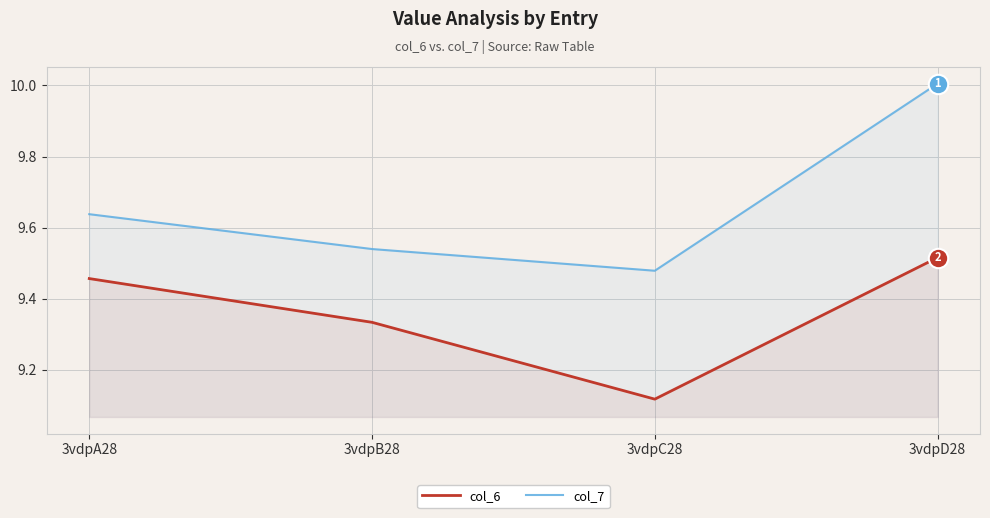

What is the label of the 2nd point from the right?

3vdpC28